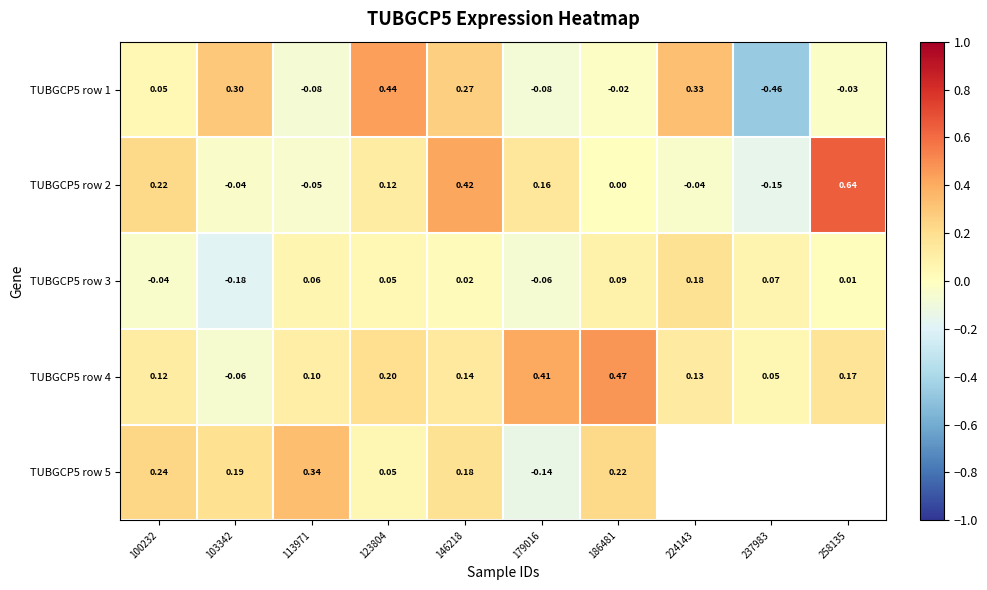

What is the difference between the second highest and minimum values in the TUBGCP5 row 1 series?

0.8